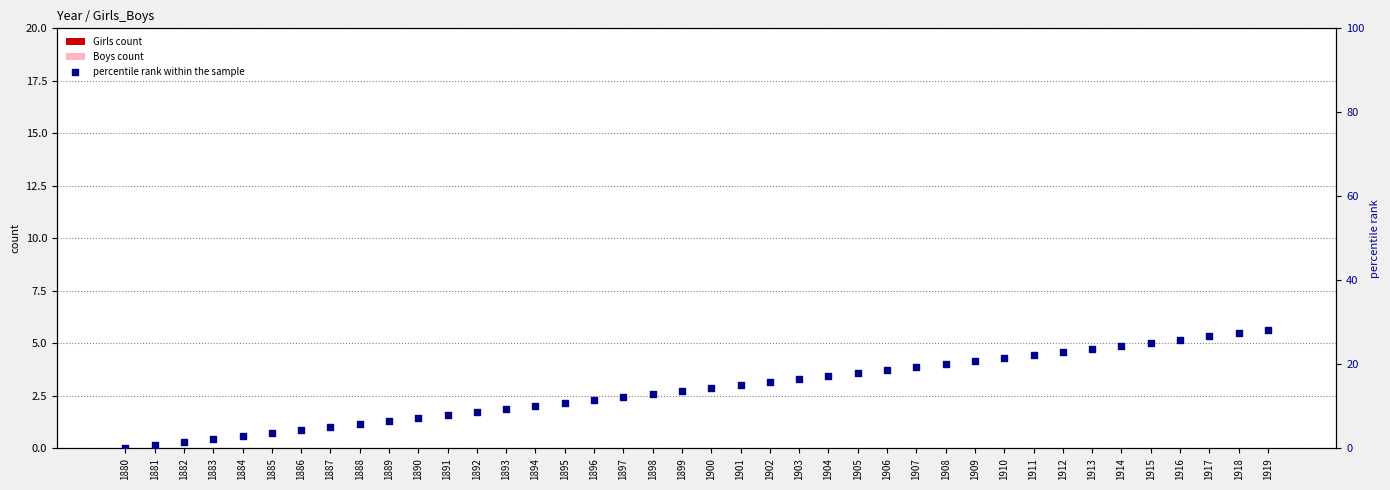

What is the total value across all series at 1897?

12.2